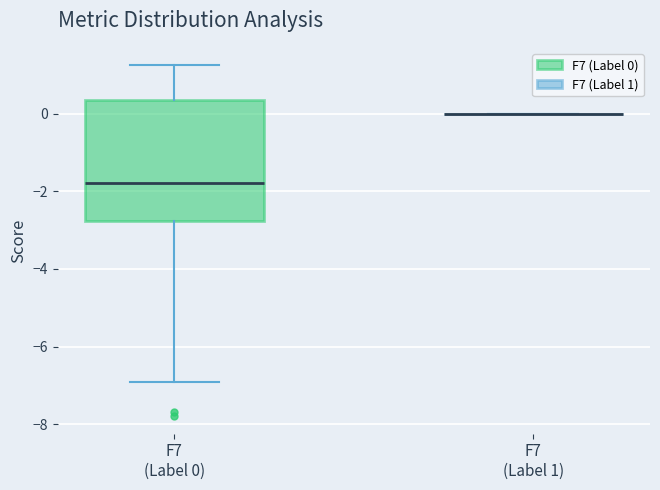

Reading left to right, transcribe this box plot: for each box, give where its median line is, the range the box spans, and where its two whiskers end, as read against the y-axis. The values are not printed on the chart, so give them approximately, as read against the axis.

F7 (Label 0): median -1.8, box -2.8 to 0.4, whiskers -7.0 to 1.2
F7 (Label 1): box collapsed to a line at 0.0, whiskers 0.0 to 0.0